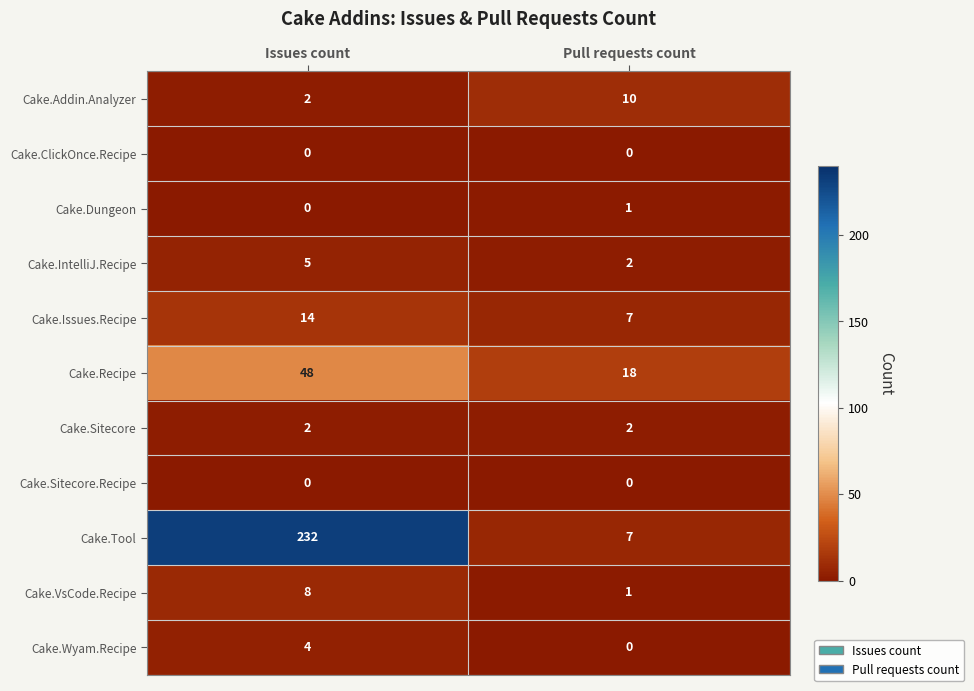

What is the difference between the highest and lowest values at Pull requests count?

18